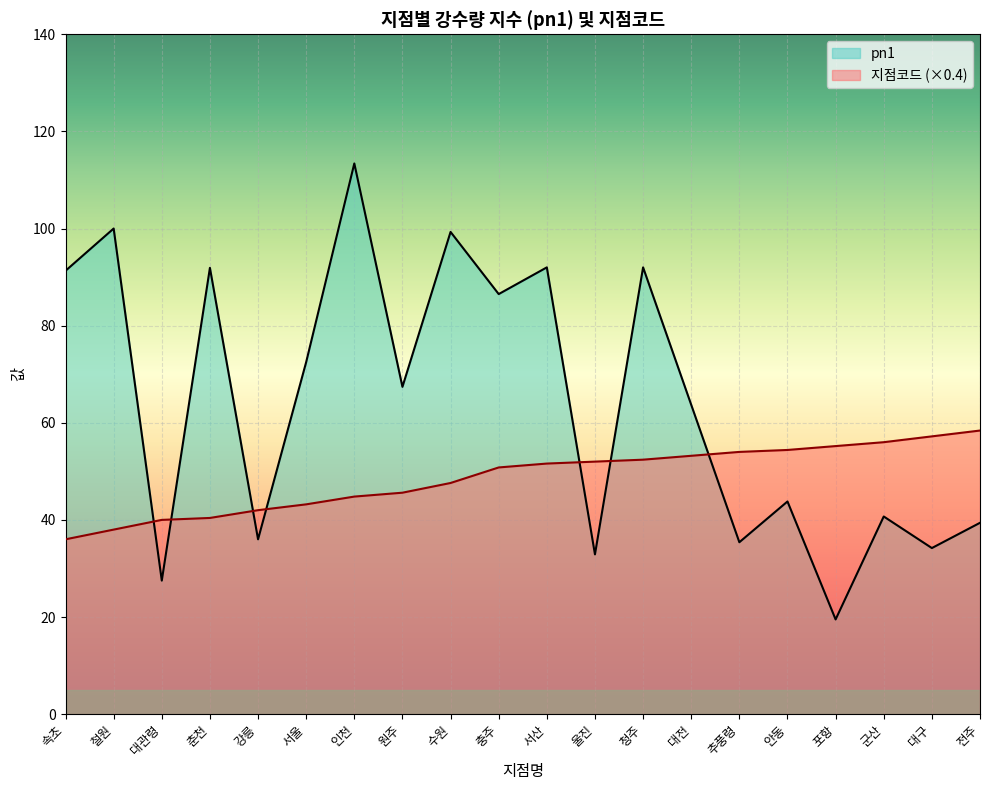

At which category does pn1 reach its first local peak?

철원